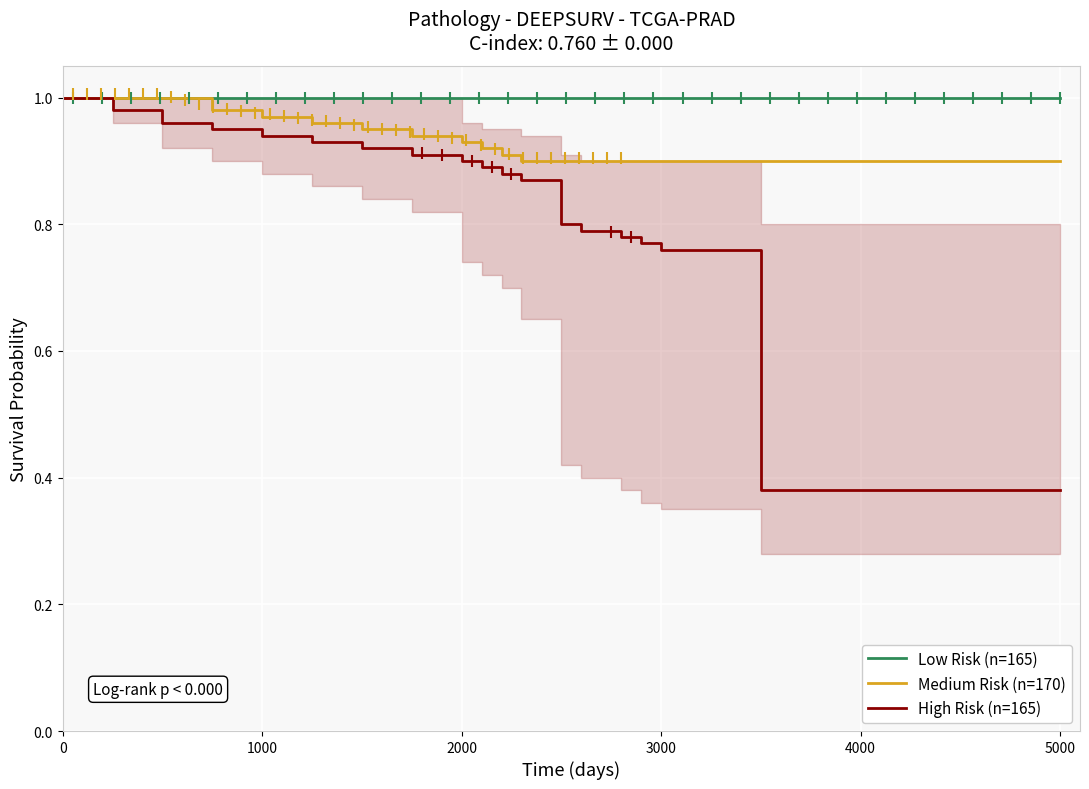

The value of High Risk (n=165) at 3000 is 0.2. True or false?

False